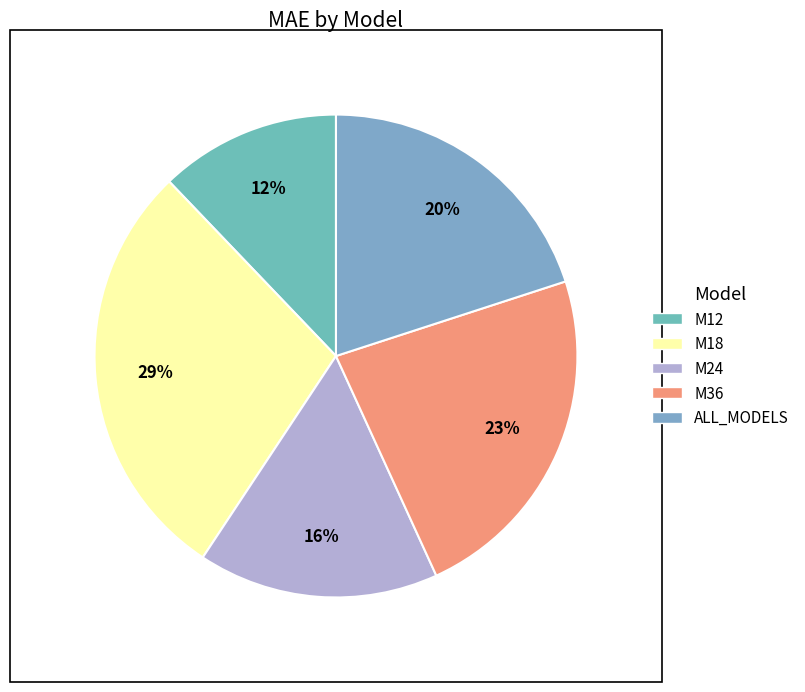

How many segments does this pie chart have?

5